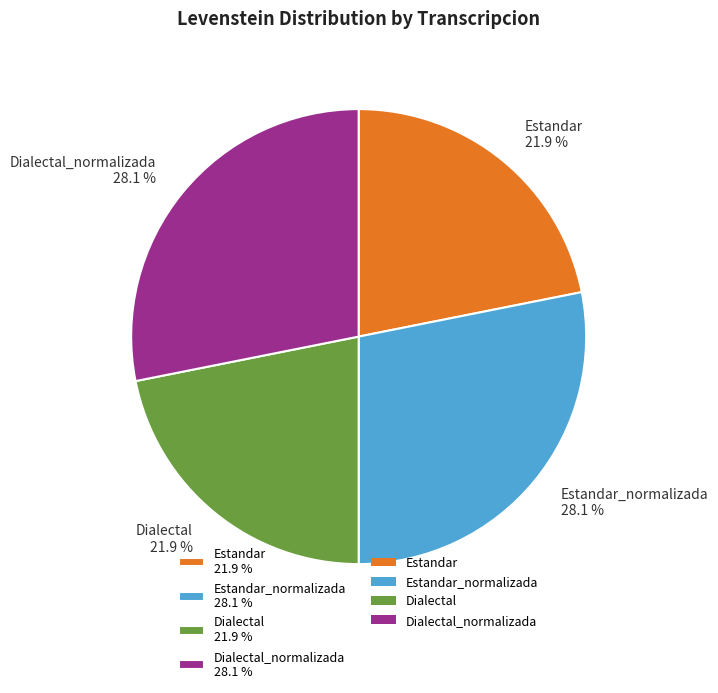

Combined, what portion of the pie is Estandar 21.9 % and Dialectal_normalizada 28.1 %?

50.0%